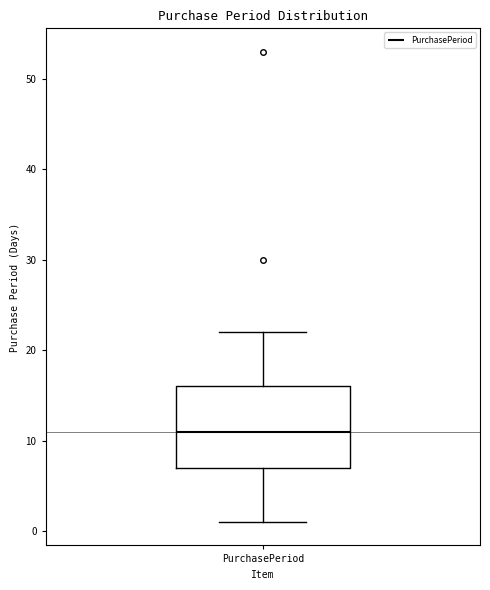

Where does the lower whisker of the box for PurchasePeriod end on the y-axis? The values are not printed on the chart, so give them approximately, as read against the axis.

1